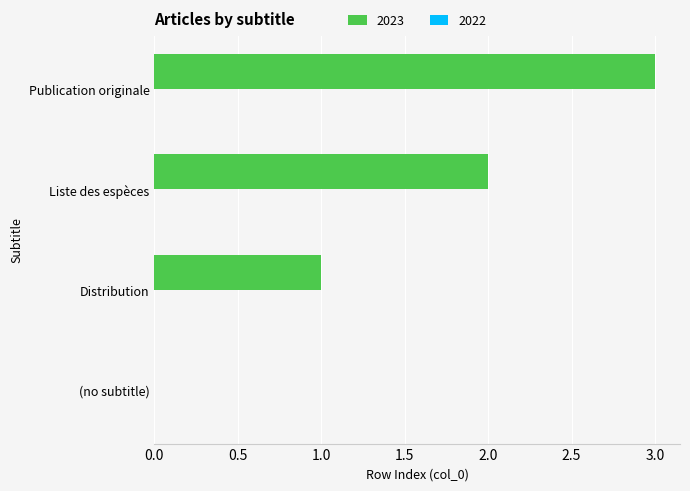

Are the bars horizontal?

Yes